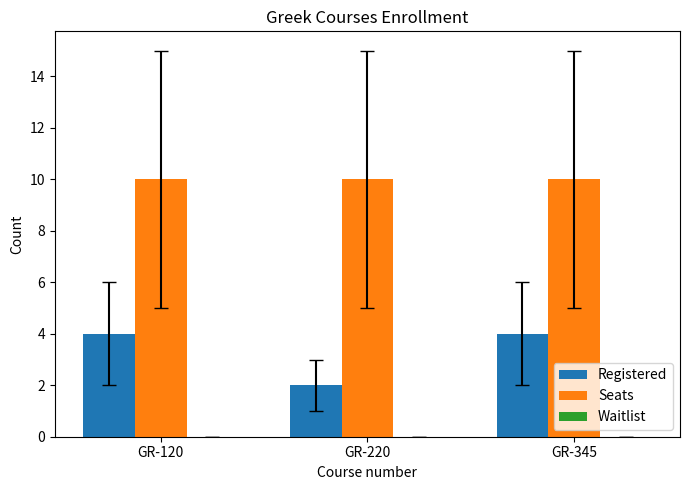

What value does the Registered series have at GR-345?

4